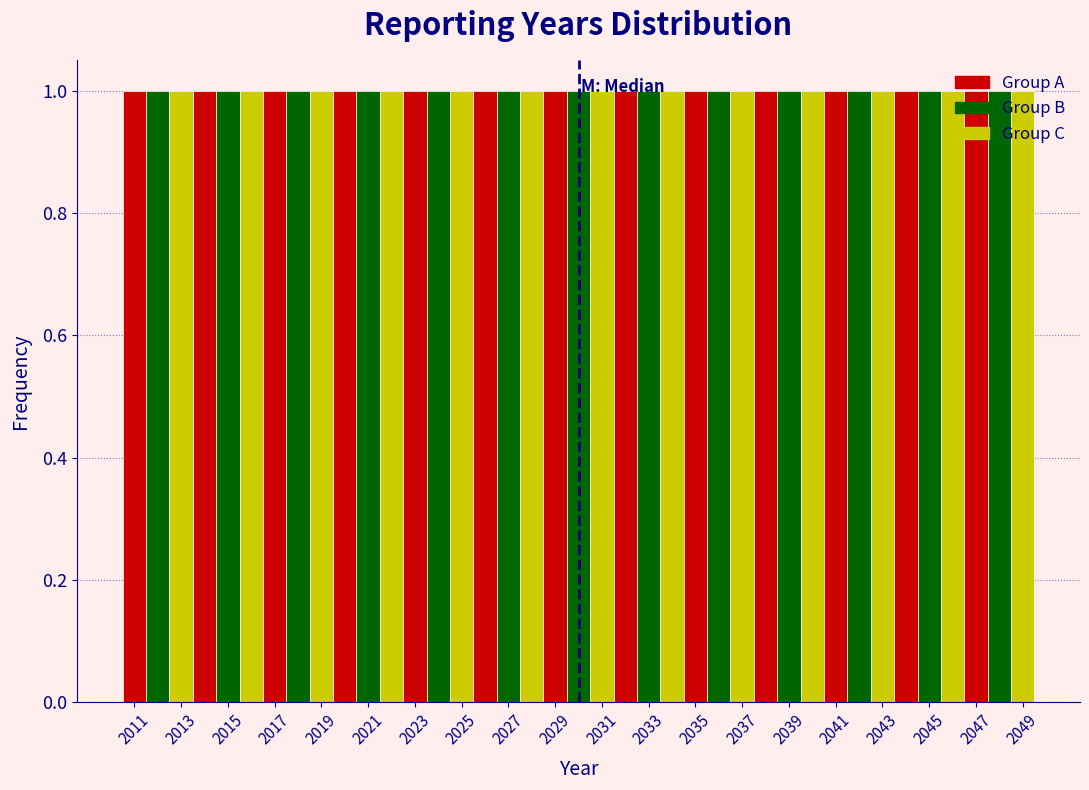

Reading left to right, list every bar in this chart as the range it spans on the x-axis followed by its height. Neither the bar edges nor the heights are printed on the chart, so give them approximately, as read against the axes.

2010.5 to 2011.5: 1
2011.5 to 2012.5: 1
2012.5 to 2013.5: 1
2013.5 to 2014.5: 1
2014.5 to 2015.5: 1
2015.5 to 2016.5: 1
2016.5 to 2017.5: 1
2017.5 to 2018.5: 1
2018.5 to 2019.5: 1
2019.5 to 2020.5: 1
2020.5 to 2021.5: 1
2021.5 to 2022.5: 1
2022.5 to 2023.5: 1
2023.5 to 2024.5: 1
2024.5 to 2025.5: 1
2025.5 to 2026.5: 1
2026.5 to 2027.5: 1
2027.5 to 2028.5: 1
2028.5 to 2029.5: 1
2029.5 to 2030.5: 1
2030.5 to 2031.5: 1
2031.5 to 2032.5: 1
2032.5 to 2033.5: 1
2033.5 to 2034.5: 1
2034.5 to 2035.5: 1
2035.5 to 2036.5: 1
2036.5 to 2037.5: 1
2037.5 to 2038.5: 1
2038.5 to 2039.5: 1
2039.5 to 2040.5: 1
2040.5 to 2041.5: 1
2041.5 to 2042.5: 1
2042.5 to 2043.5: 1
2043.5 to 2044.5: 1
2044.5 to 2045.5: 1
2045.5 to 2046.5: 1
2046.5 to 2047.5: 1
2047.5 to 2048.5: 1
2048.5 to 2049.5: 1